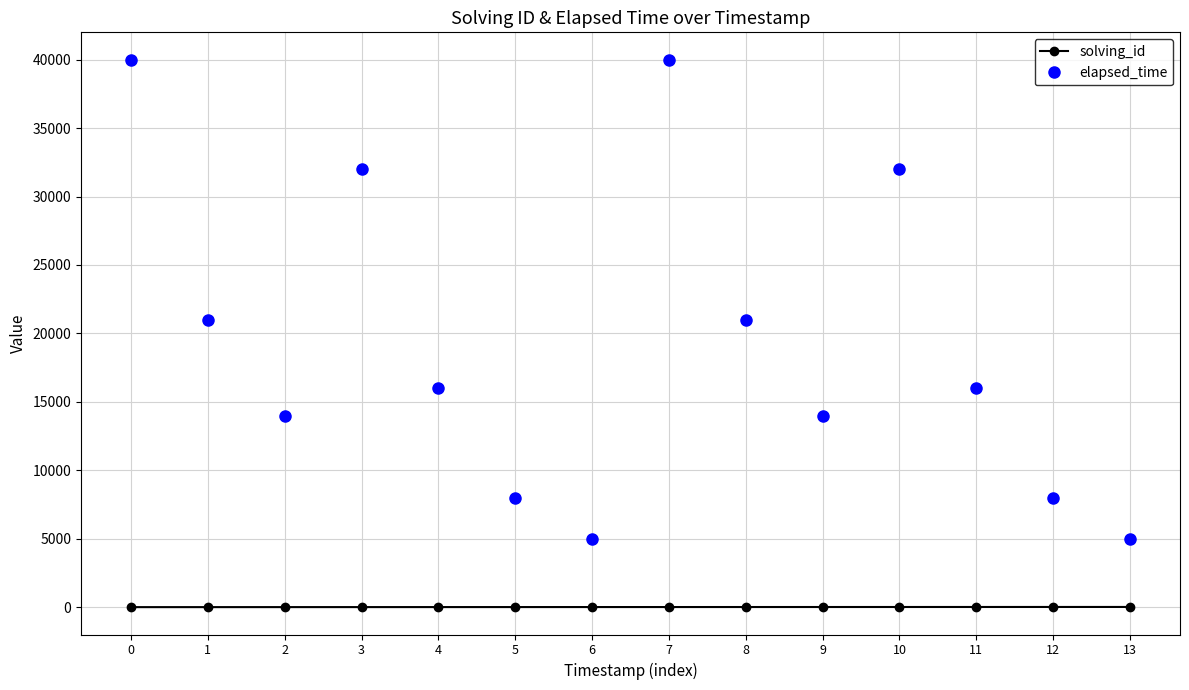

True or false: solving_id and elapsed_time intersect in this chart.

False